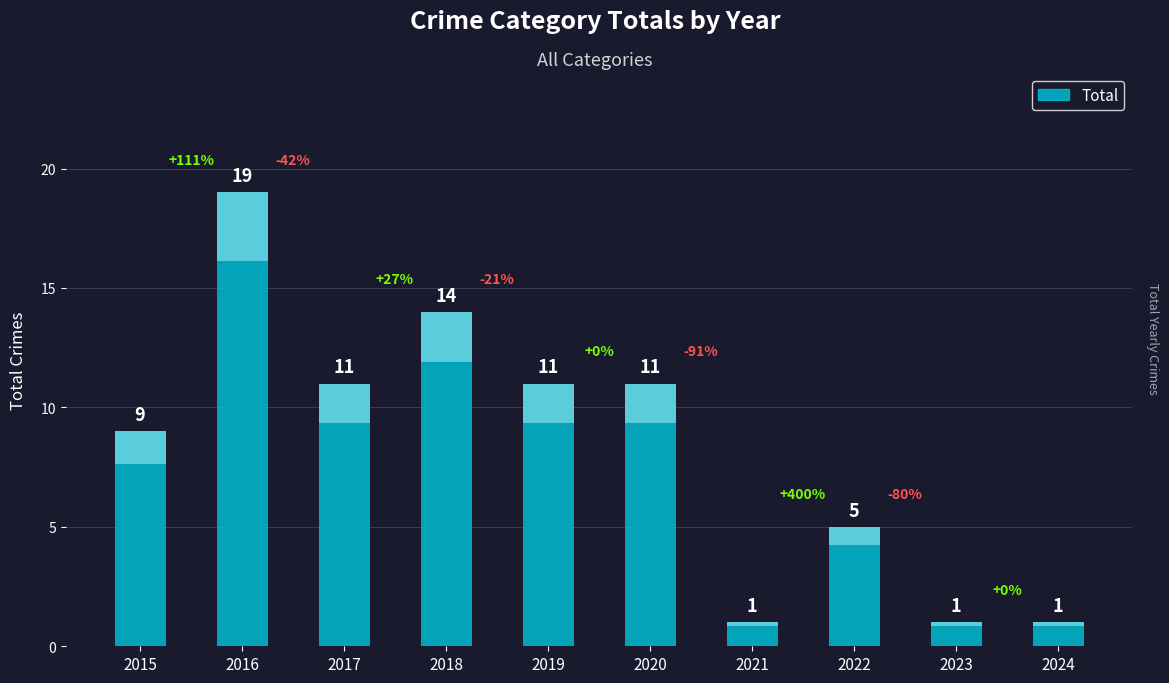

Where is the data nearest to the value 10?

2015